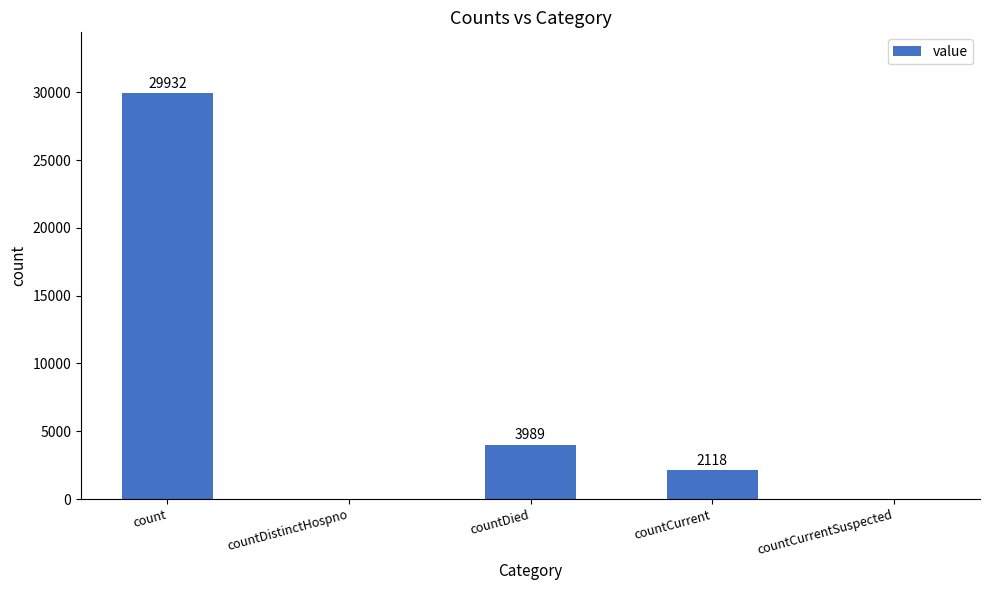

Reading left to right, extract all data points from this chart.

29932	0	3989	2118	0